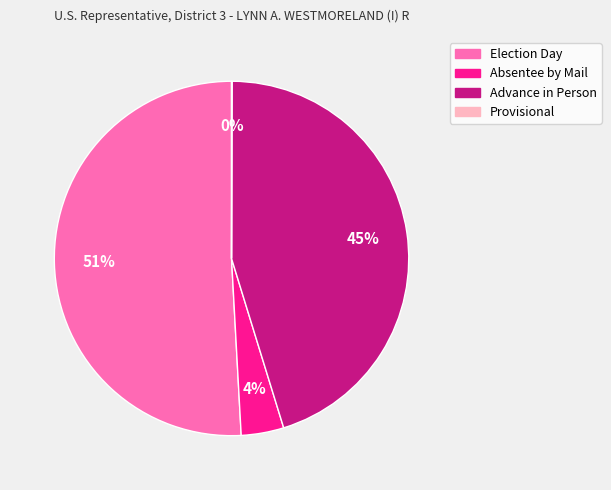

The Advance in Person slice represents 45% of the pie. True or false?

True